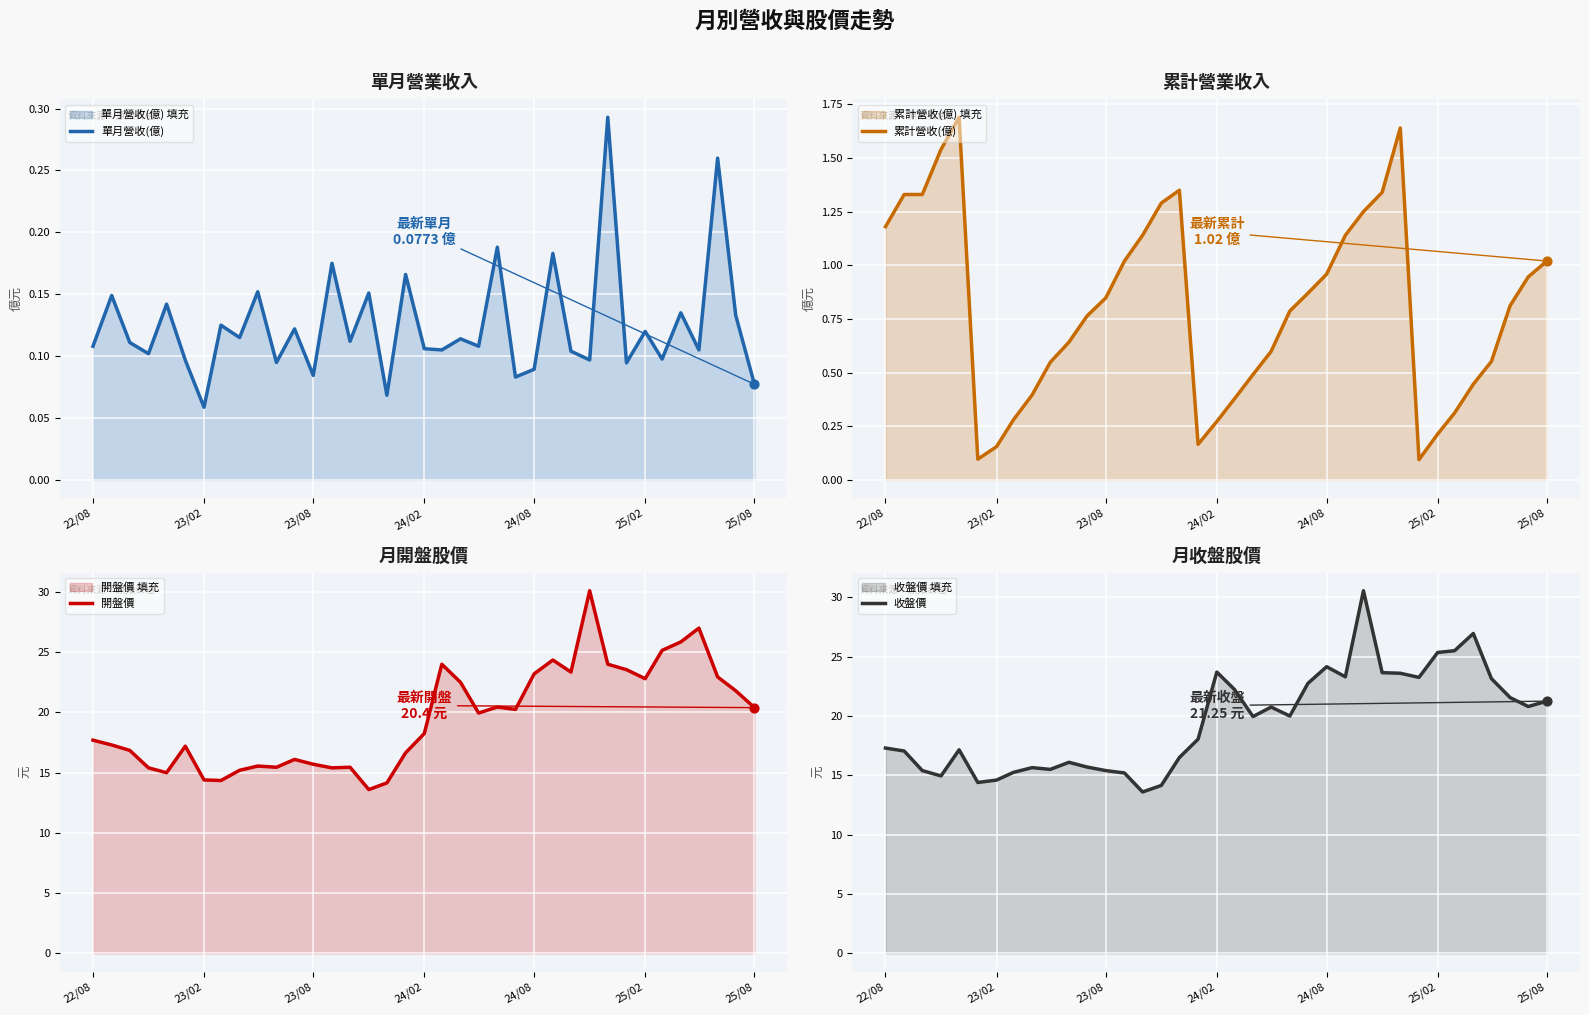

Where is 單月營收(億) nearest to the value 0?

23/02